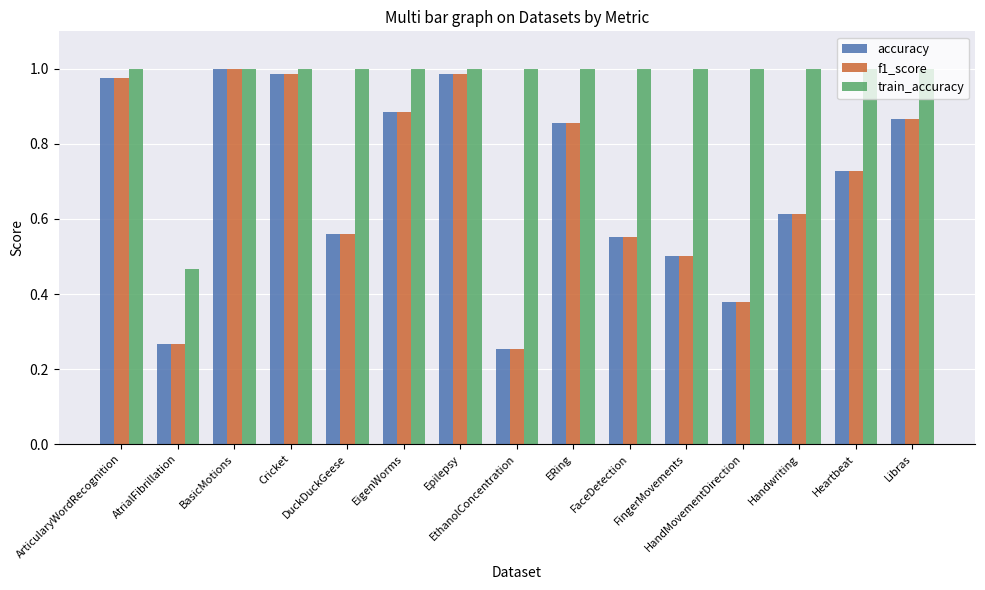

What is the sum of all train_accuracy values?

14.5